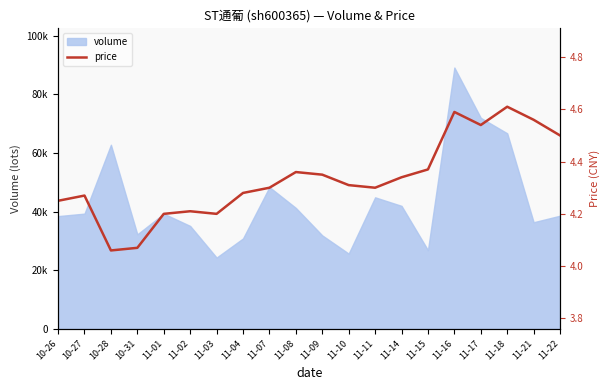

What is the average value?

4.3